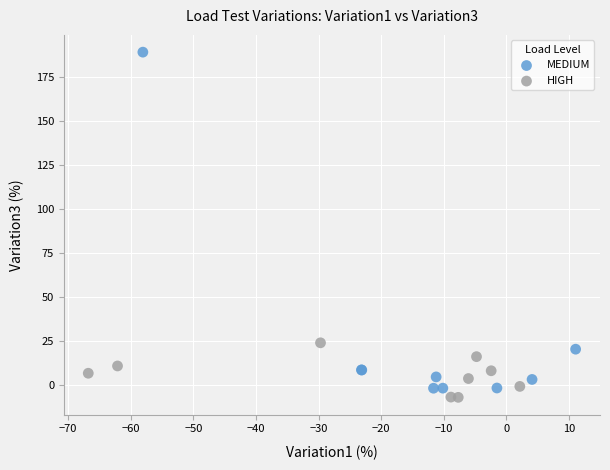

Which series has the widest spread of Y values?

MEDIUM